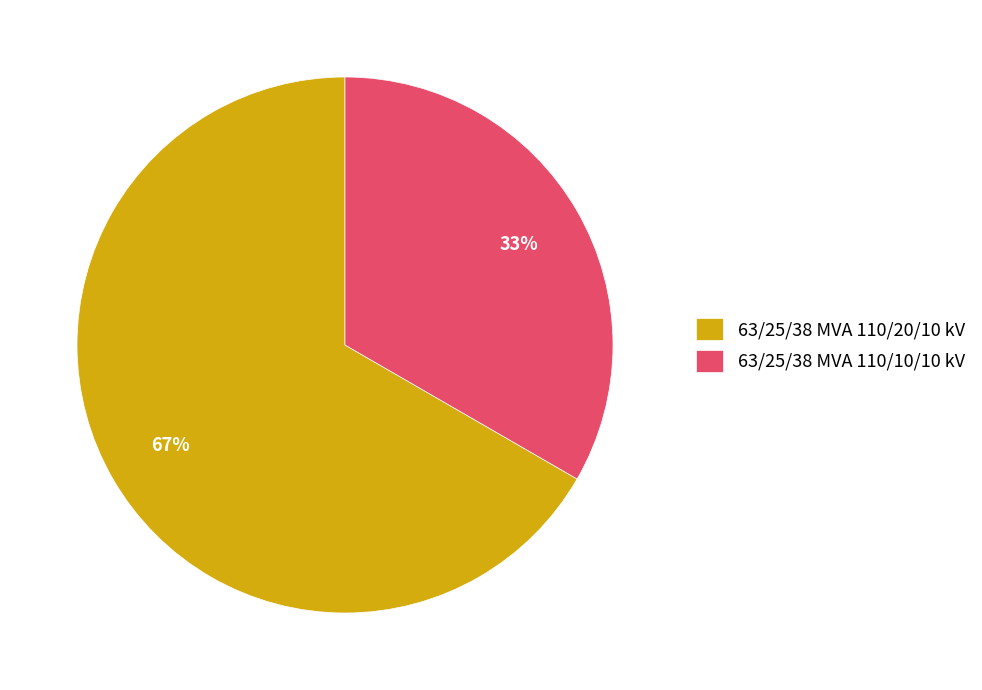

Which has a higher value, 63/25/38 MVA 110/10/10 kV or 63/25/38 MVA 110/20/10 kV?

63/25/38 MVA 110/20/10 kV